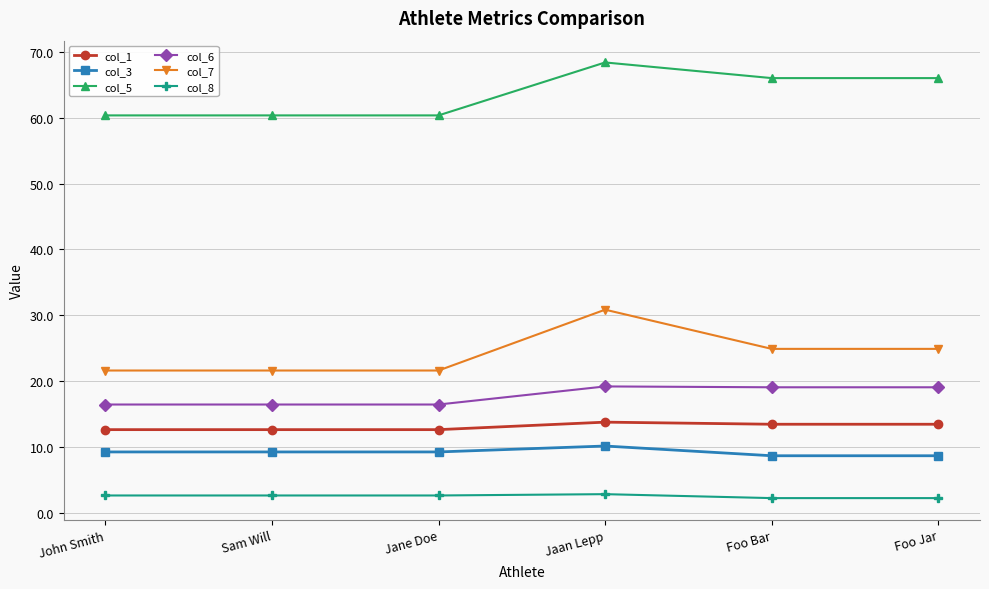

The col_6 series shows 25.4 at Jaan Lepp. True or false?

False